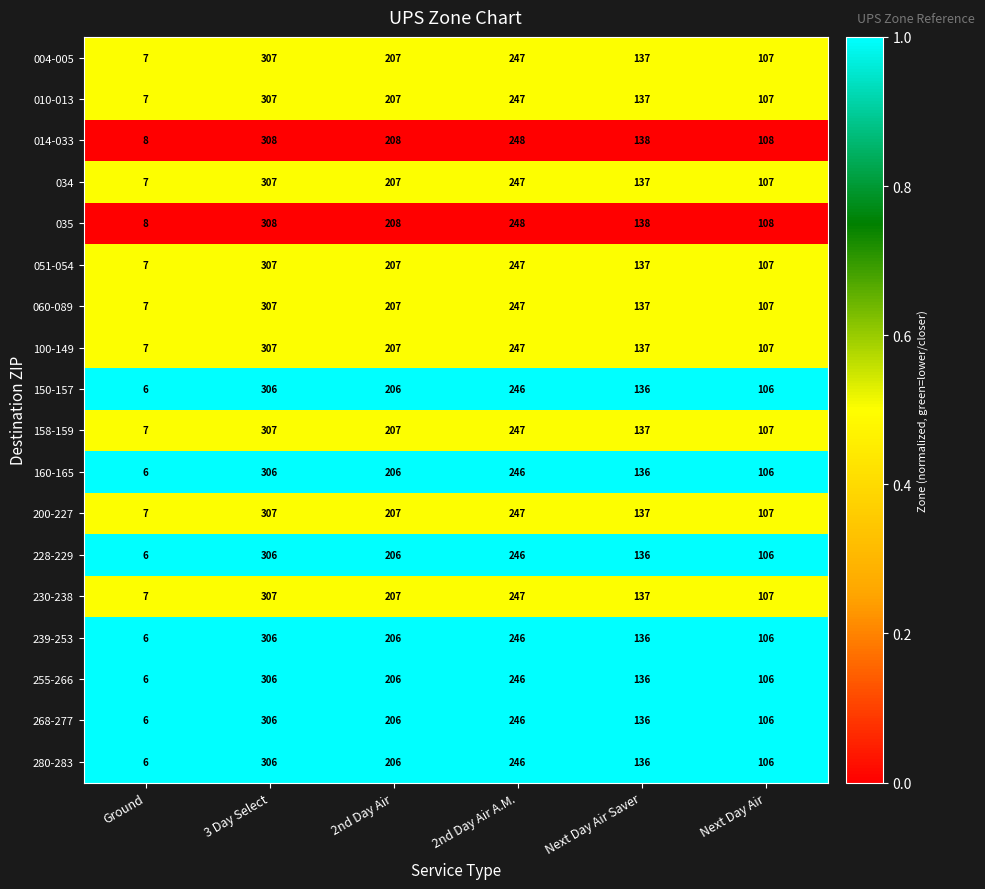

At which category does the chart reach its peak across all series?

3 Day Select